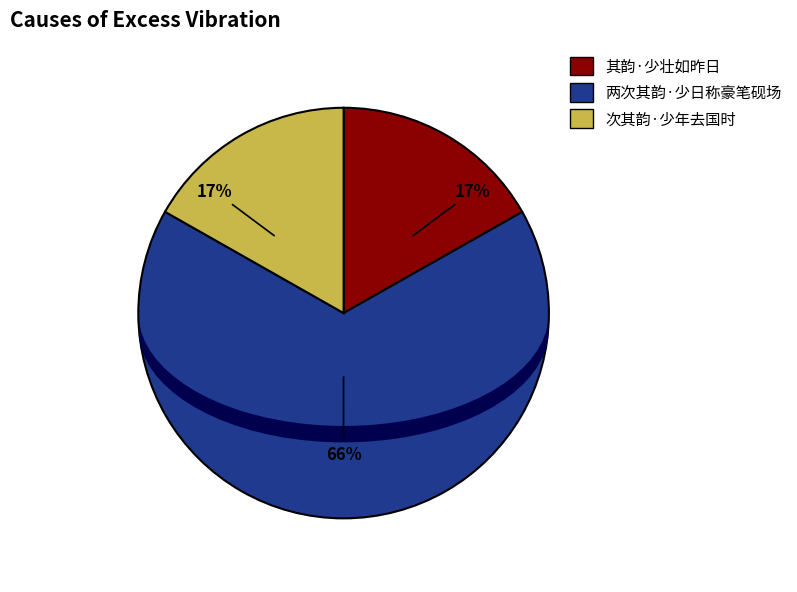

How many slices are in this pie chart?

3